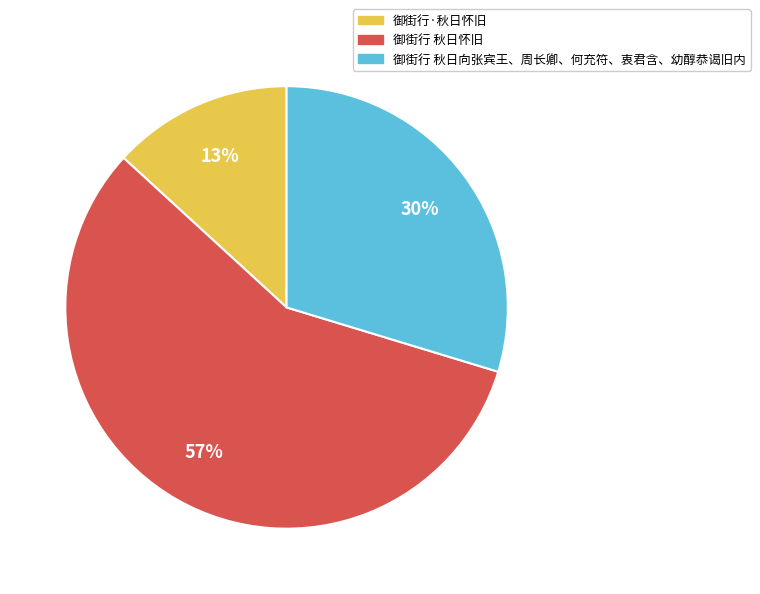

Which slice is the smallest?

御街行·秋日怀旧